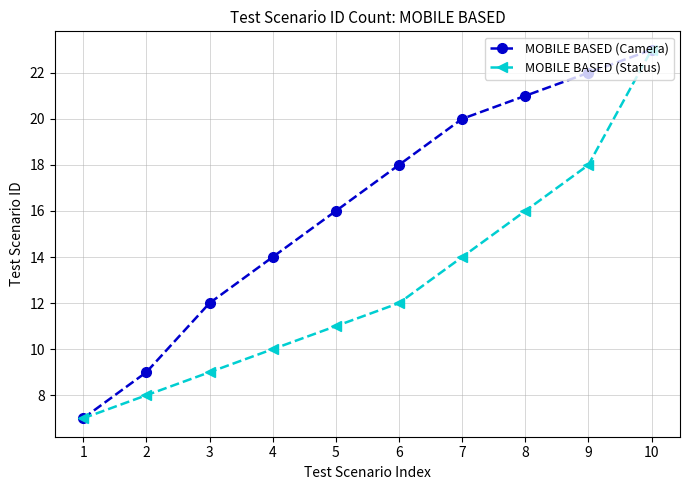

Between 4 and 6, which series saw the biggest shift?

MOBILE BASED (Camera)